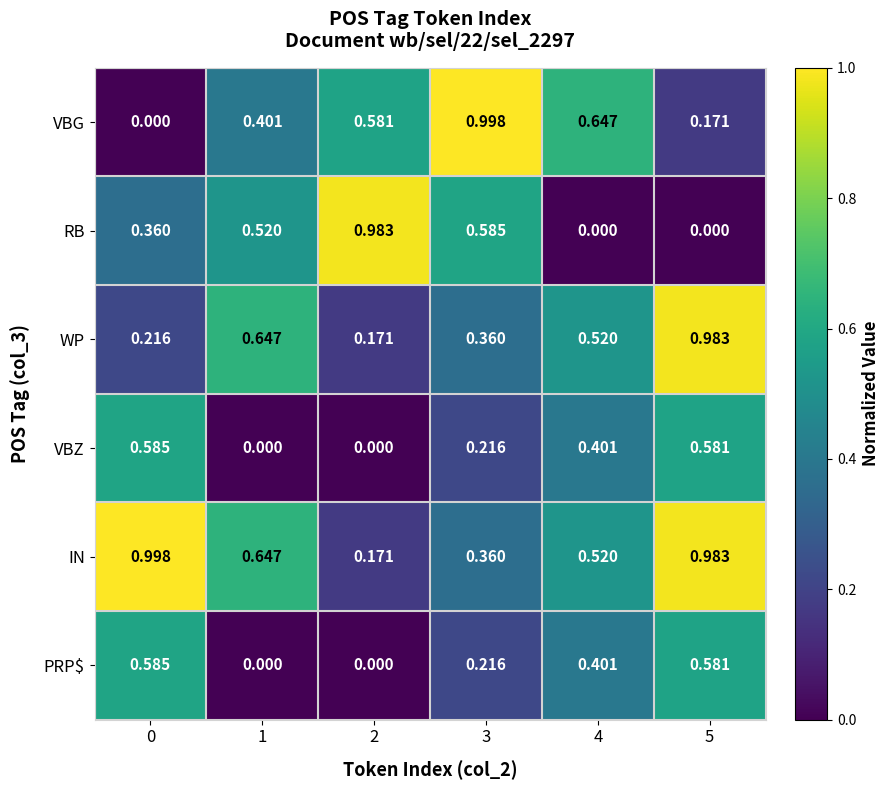

Which series has the largest total across all categories?

IN